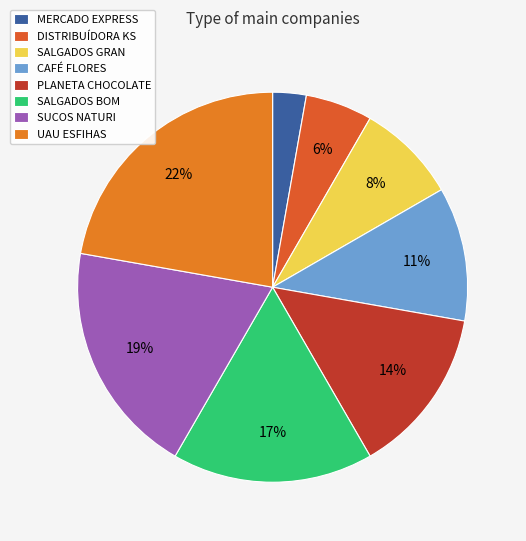

To the nearest percent, what portion does UAU ESFIHAS represent?

22%